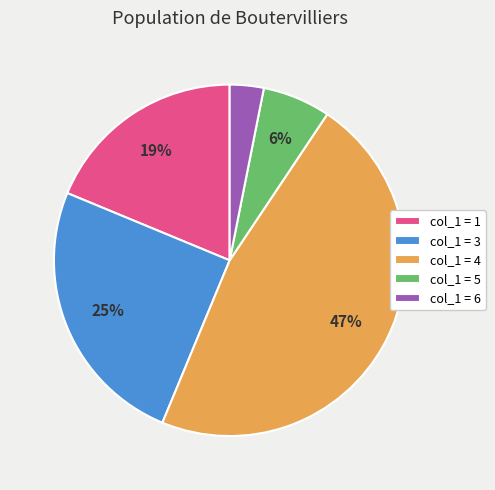

What is the ratio of the value at col_1 = 1 to the value at col_1 = 4?

0.4